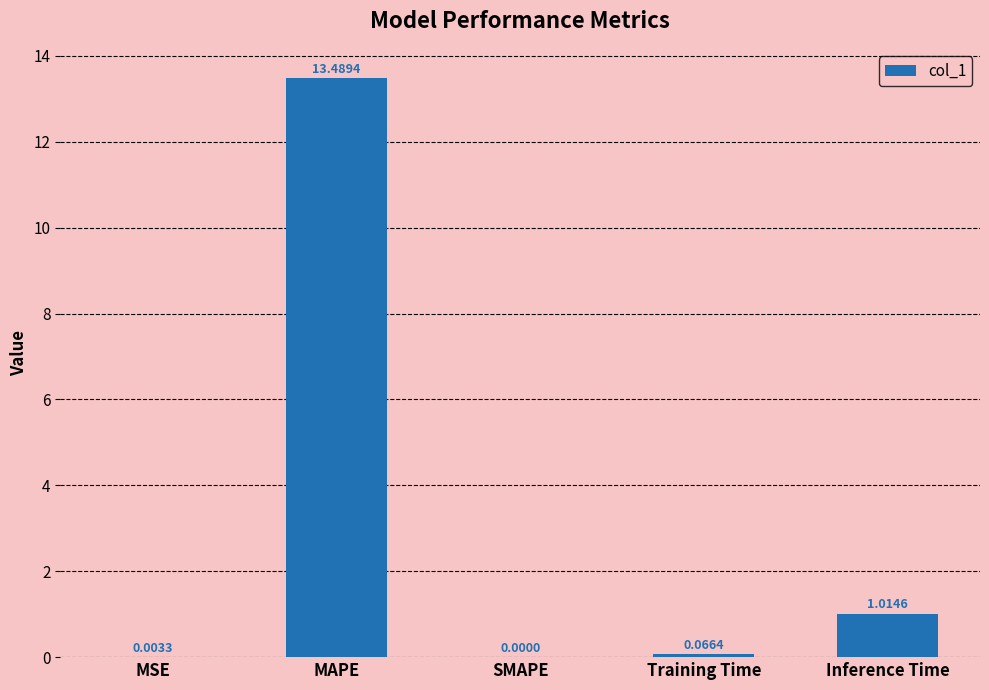

Is it true that the value at MAPE is 3.9?

False